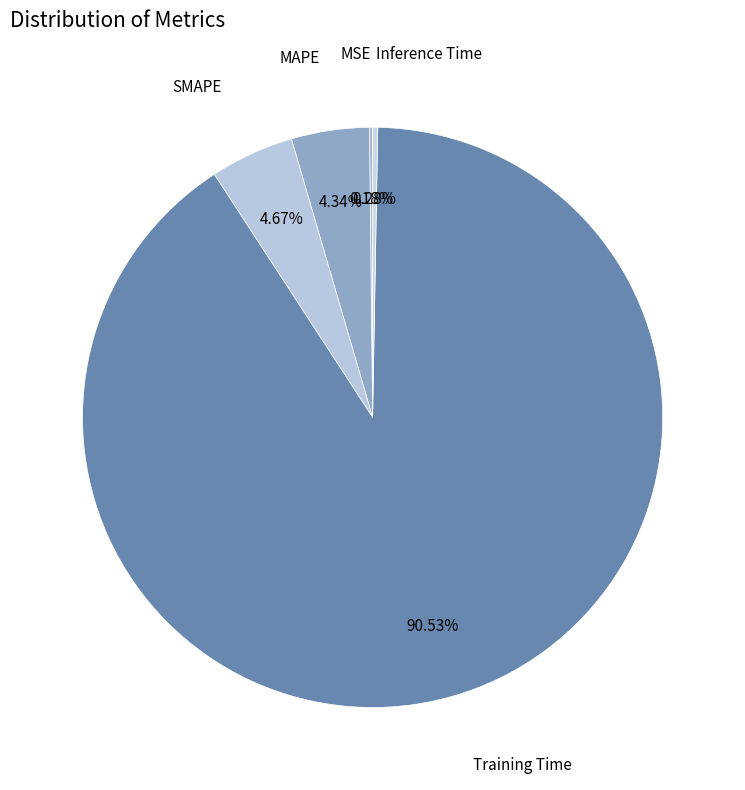

What is the largest slice in the pie chart?

Training Time